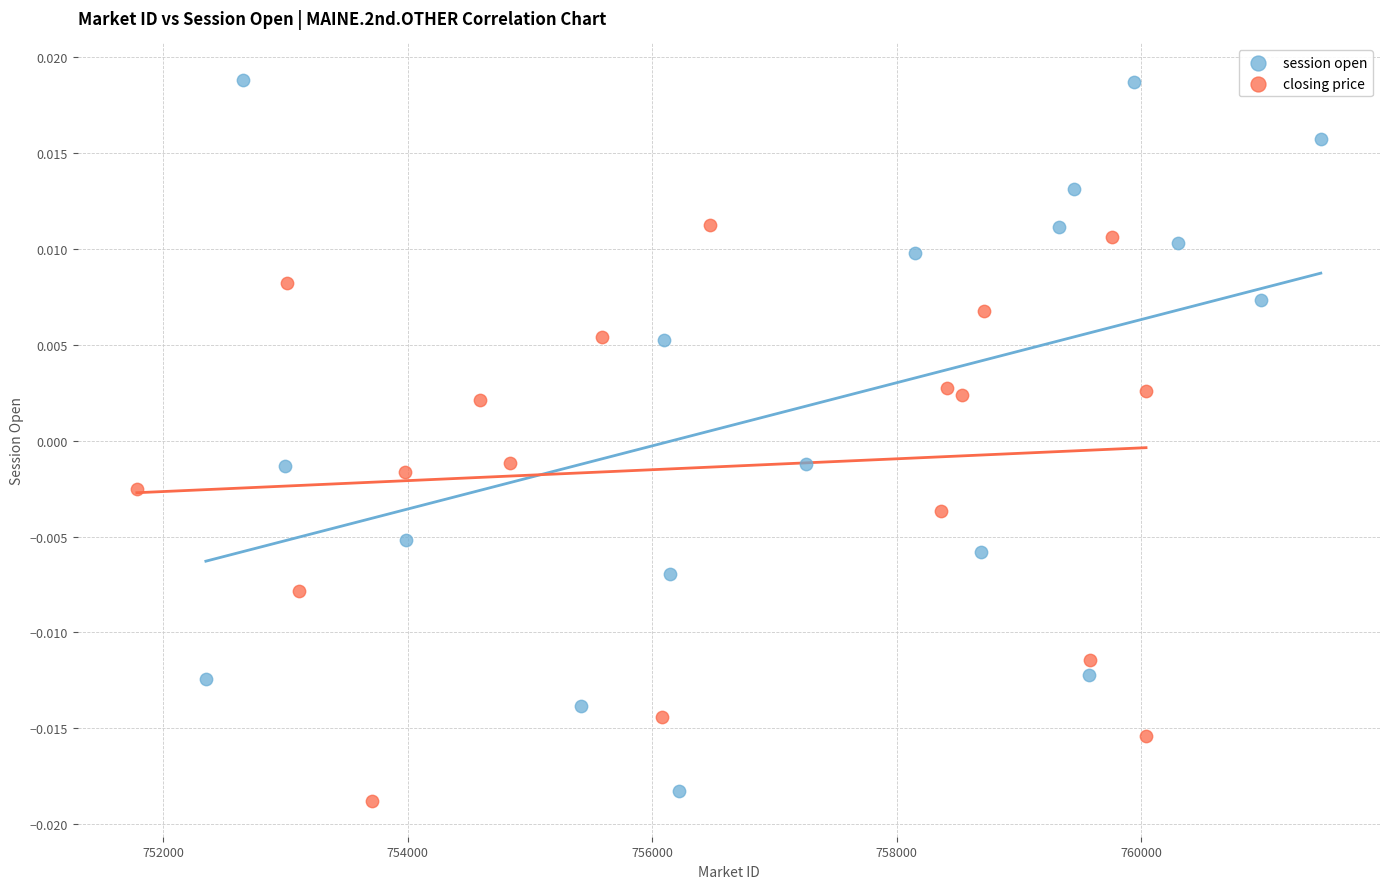

What are all the series names shown in the legend?

session open, closing price